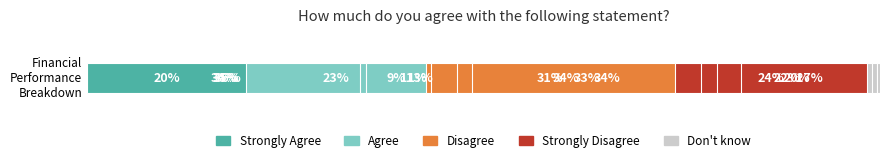

What is the approximate value of Strongly Agree at 0?

20.1